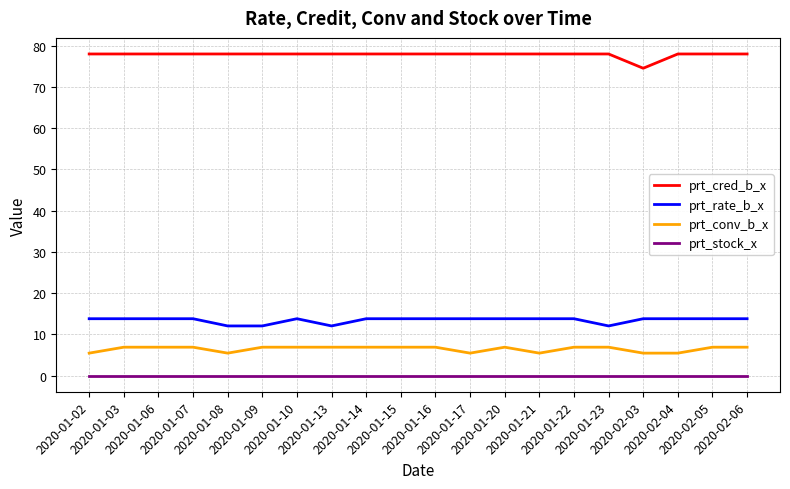

Is it true that prt_cred_b_x equals 134.2 at 2020-01-07?

False